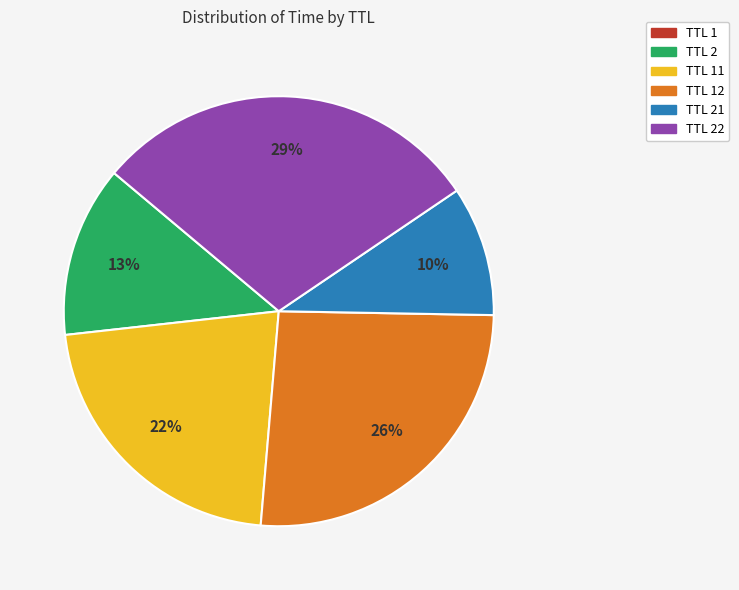

Does TTL 22 account for over 50% of the chart?

No